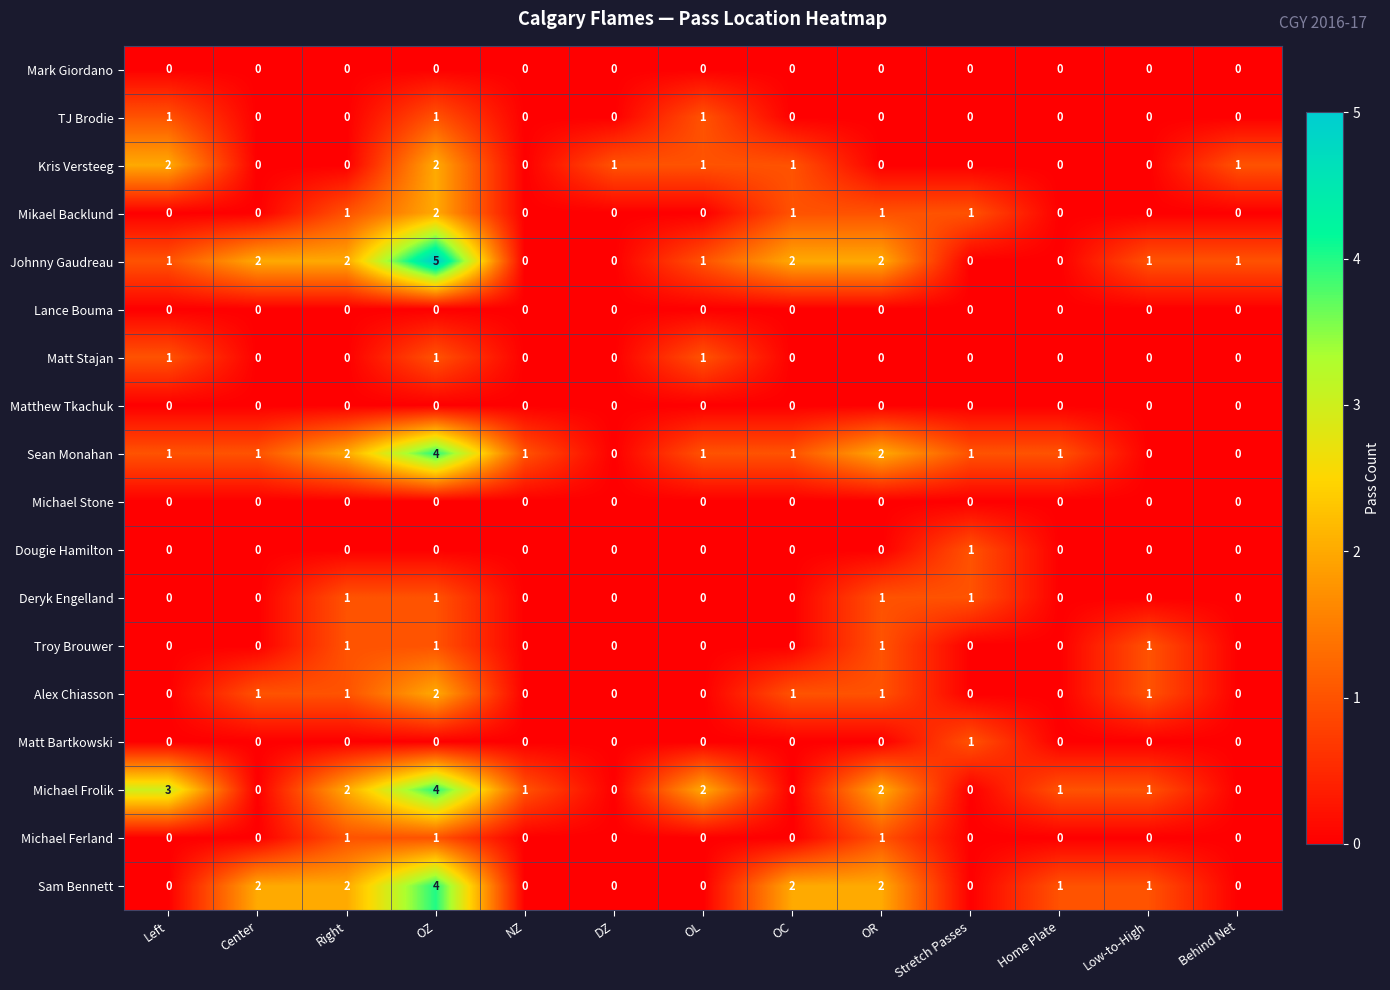

Which series has the largest total across all categories?

Johnny Gaudreau